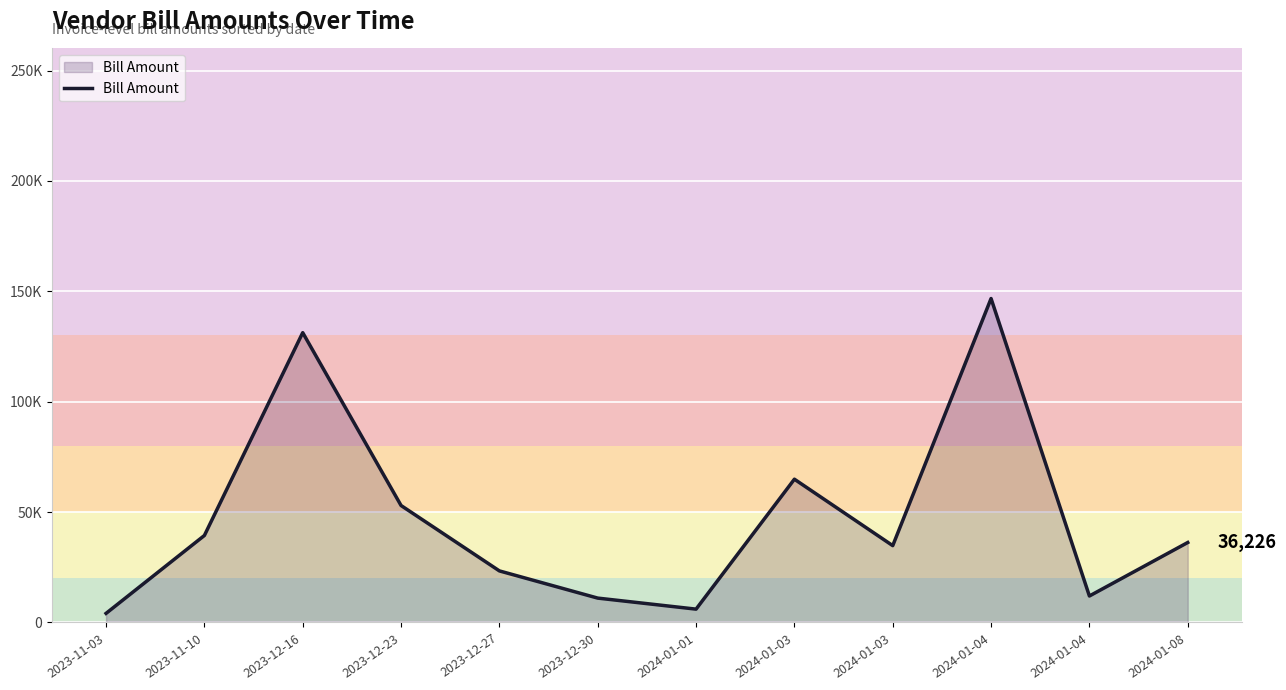

True or false: the data shows 34810 at 2024-01-03.

True